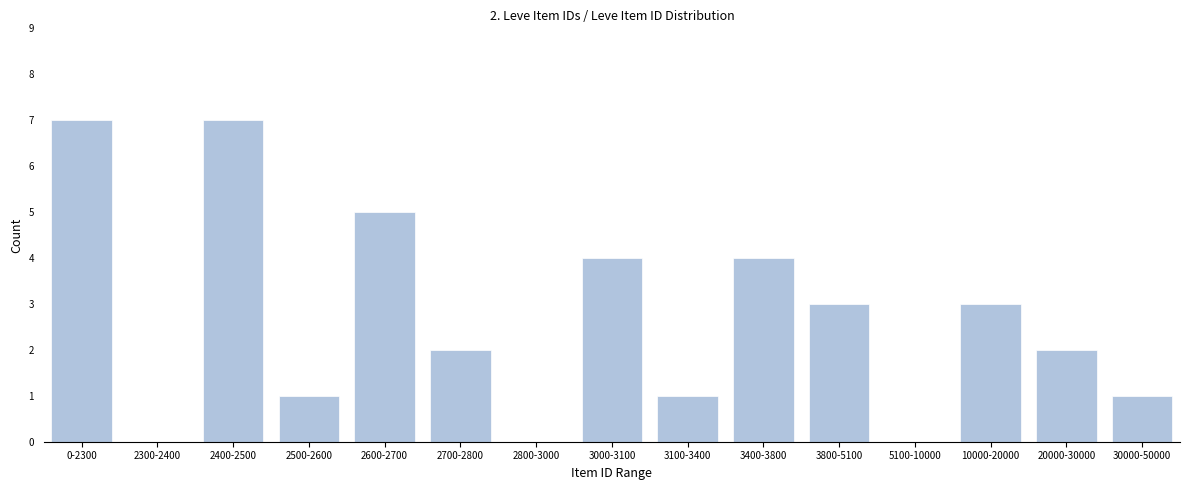

Reading left to right, list all the values displayed in this chart.

0-2300=7	2300-2400=0	2400-2500=7	2500-2600=1	2600-2700=5	2700-2800=2	2800-3000=0	3000-3100=4	3100-3400=1	3400-3800=4	3800-5100=3	5100-10000=0	10000-20000=3	20000-30000=2	30000-50000=1